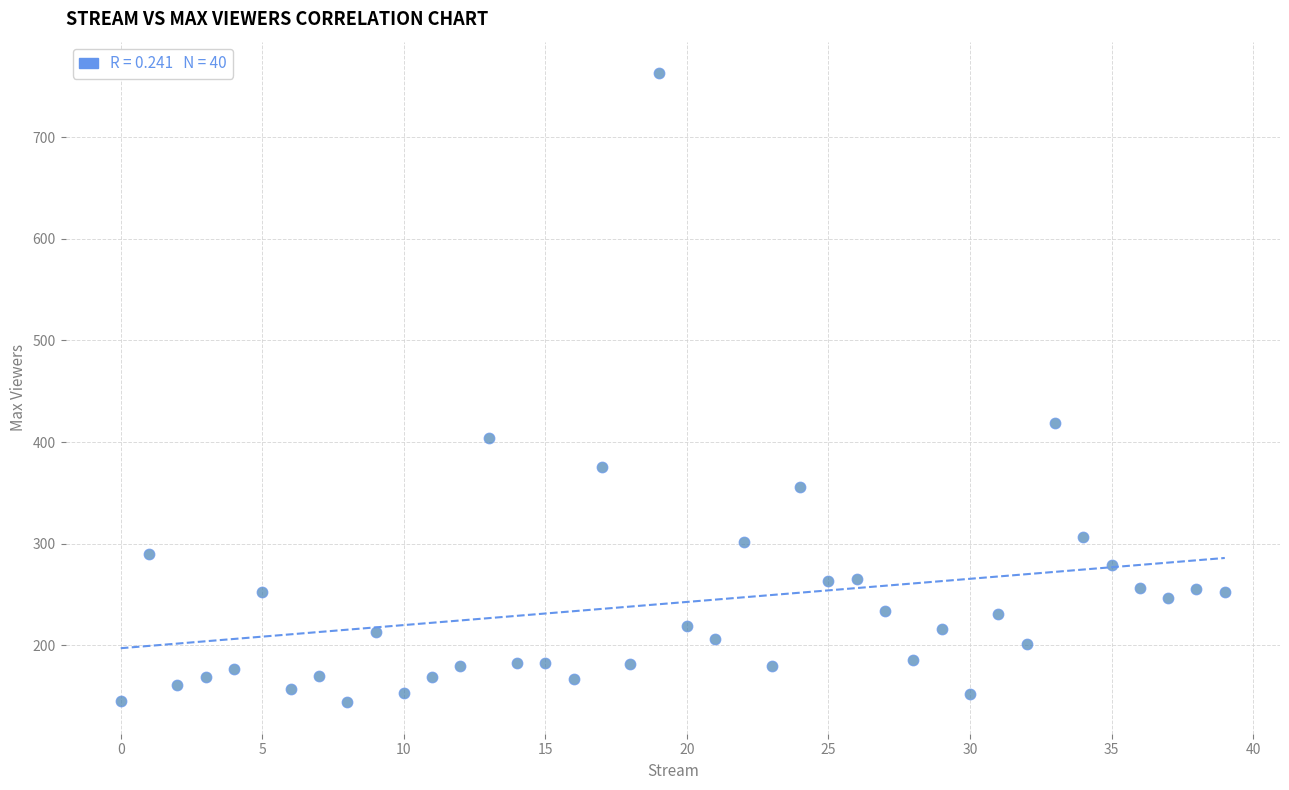

What Y value in the scatter plot is closest to 453?

419